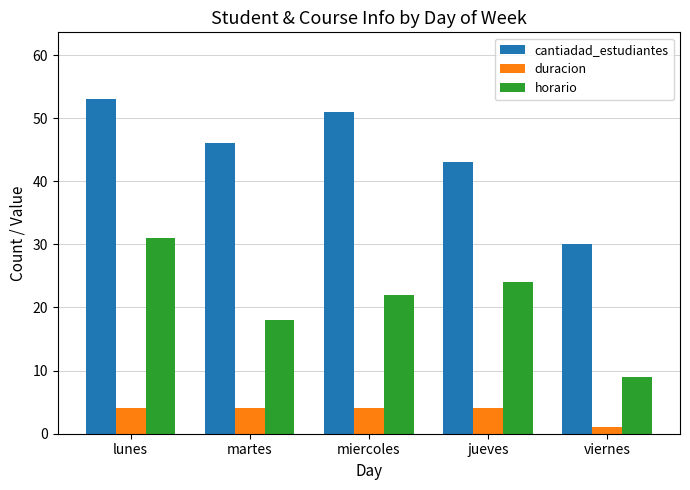

What position from the left is jueves?

4